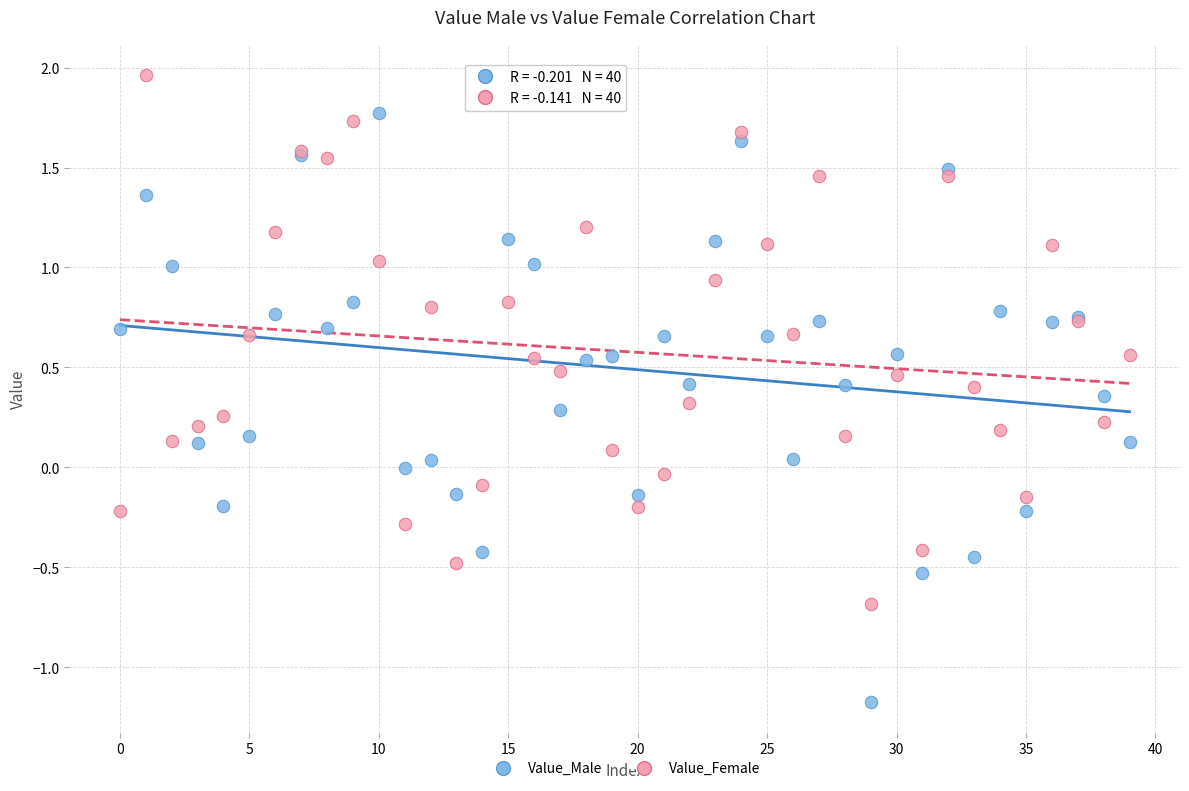

Which series reaches the maximum Y coordinate?

Value_Female